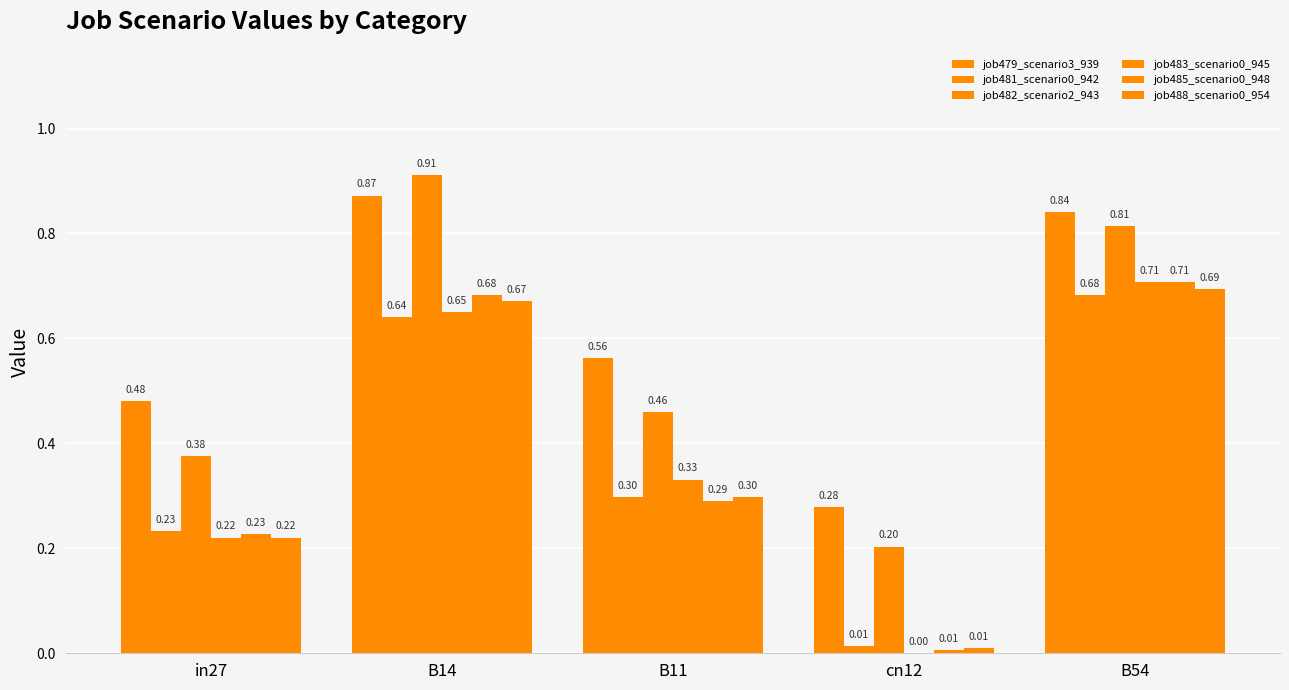

What is the total value across all series at B14?

4.4